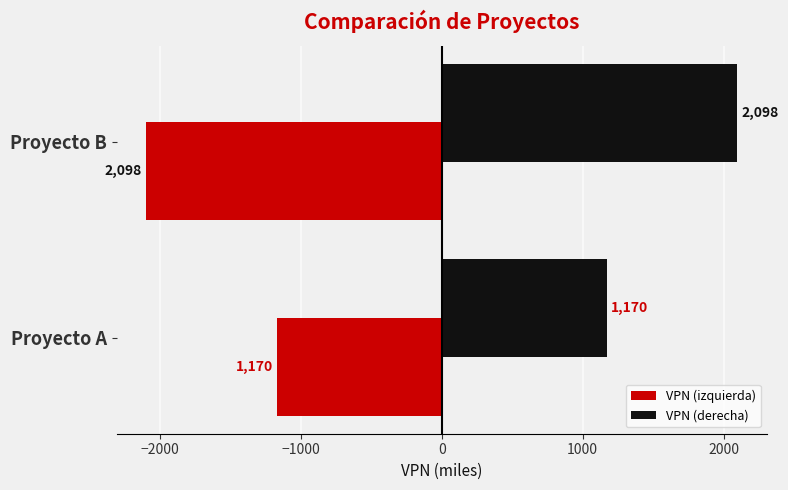

The value of VPN (derecha) at Proyecto A is 374.0. True or false?

False